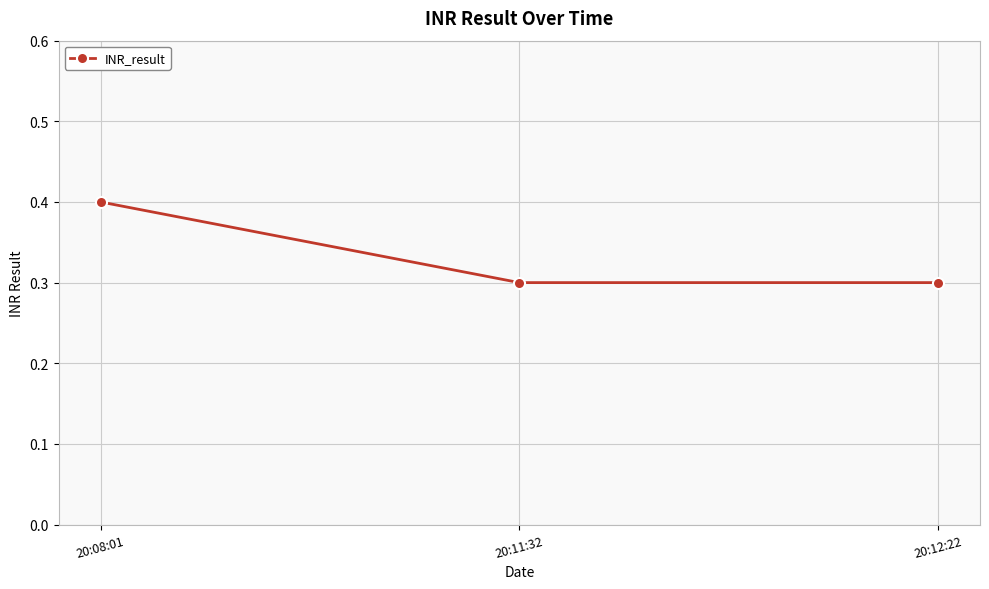

What is the change in value from 20:08:01 to 20:12:22?

-0.1